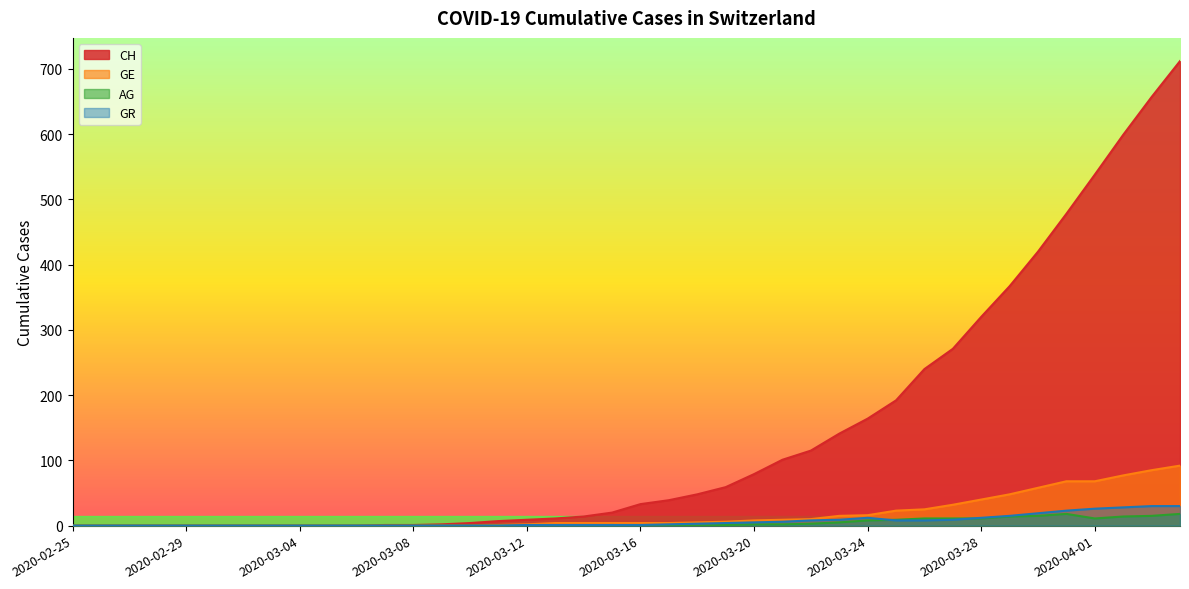

What are all the series names shown in the legend?

CH, GE, AG, GR